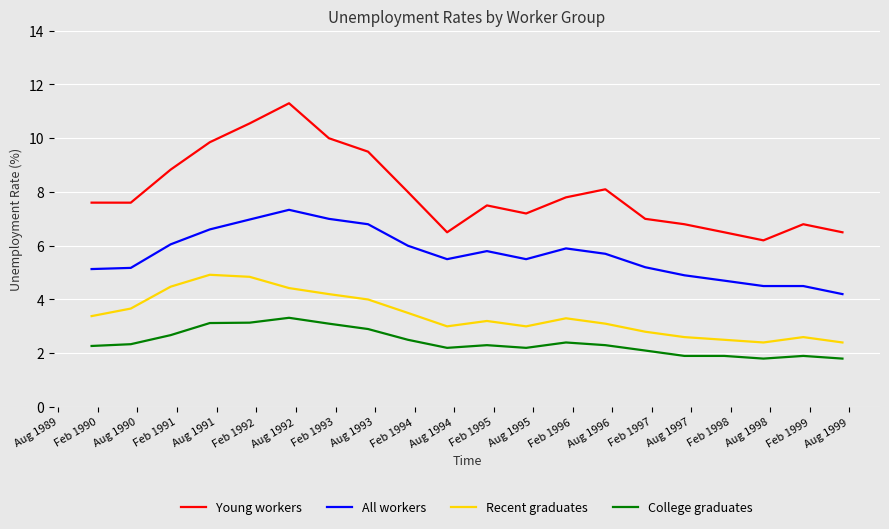

What is the minimum value shown in the chart?

1.8